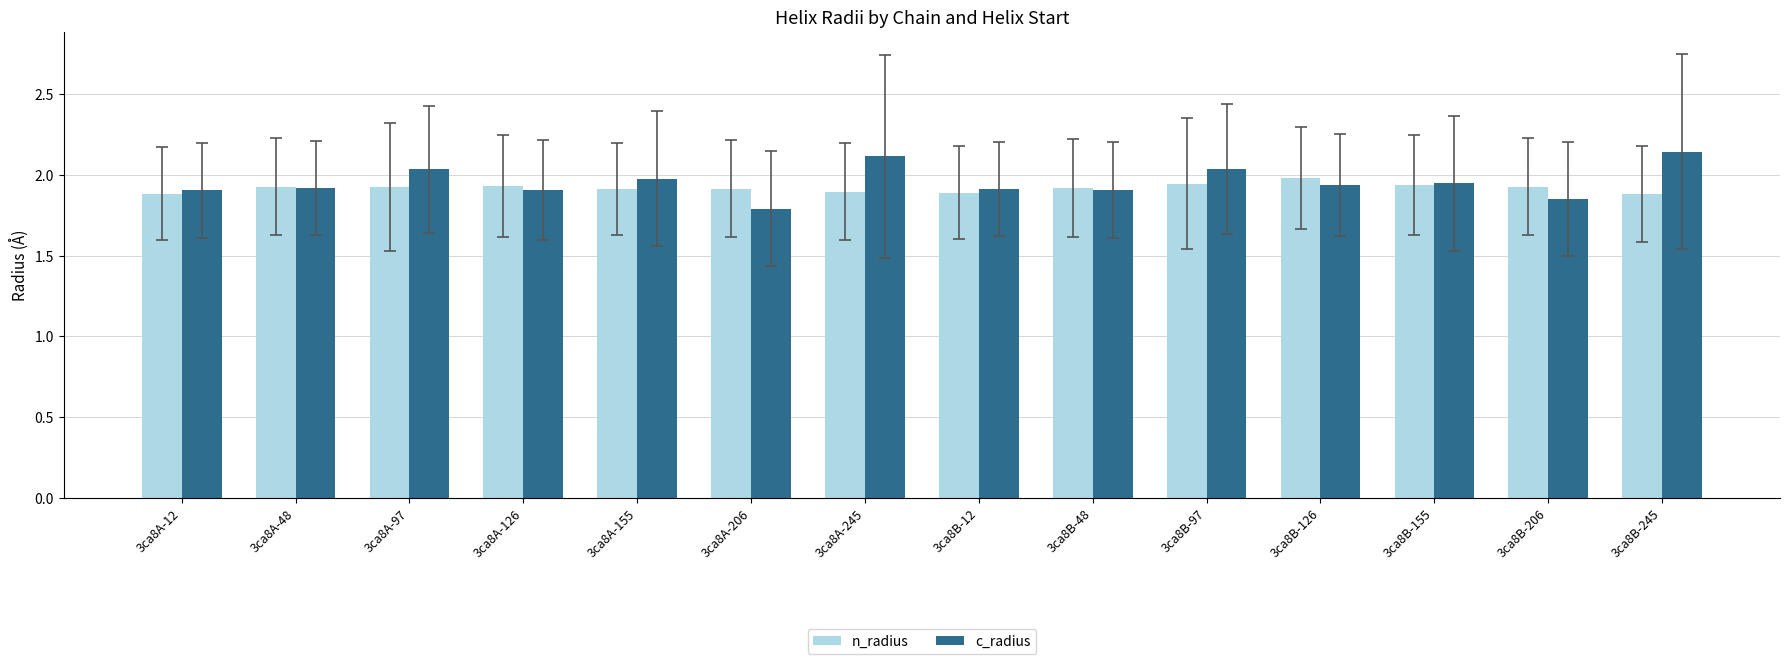

Does the chart contain any negative values?

No